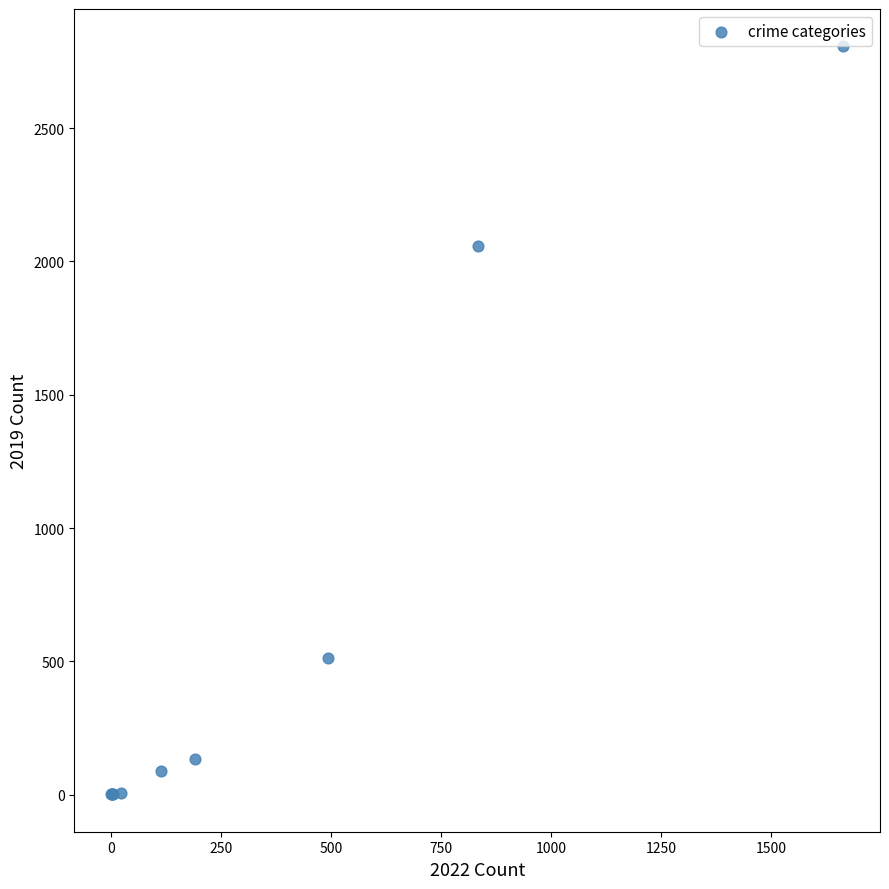

What Y value in the scatter plot is closest to 1404?

2060